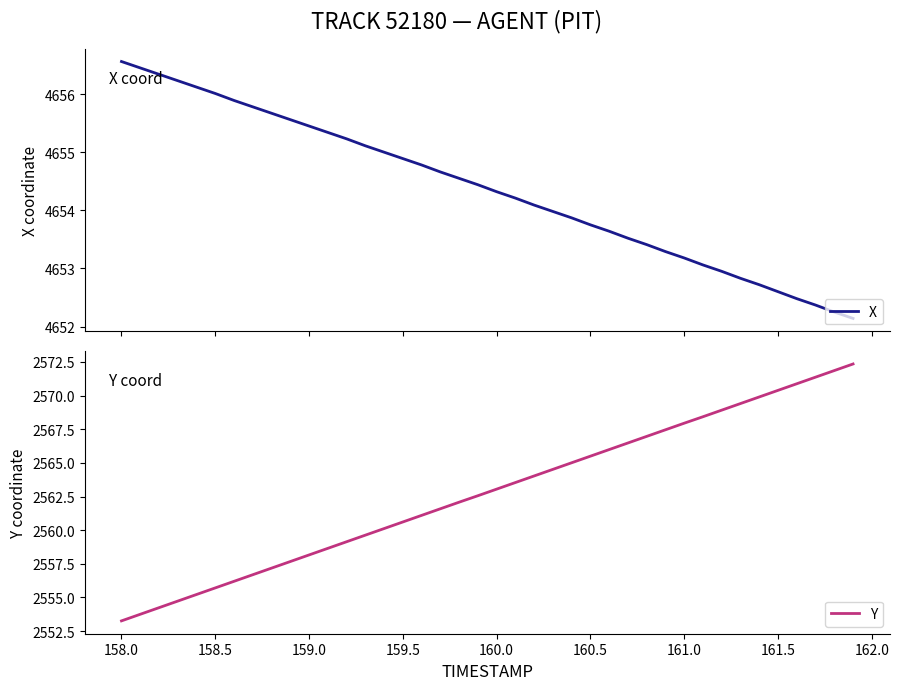

What is the highest value of the X series?

4656.6